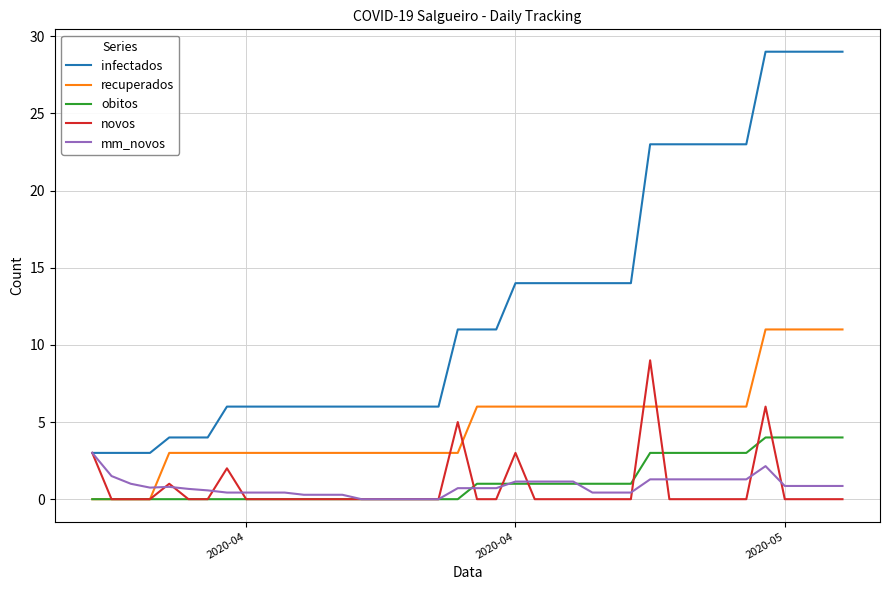

True or false: infectados and recuperados intersect in this chart.

False